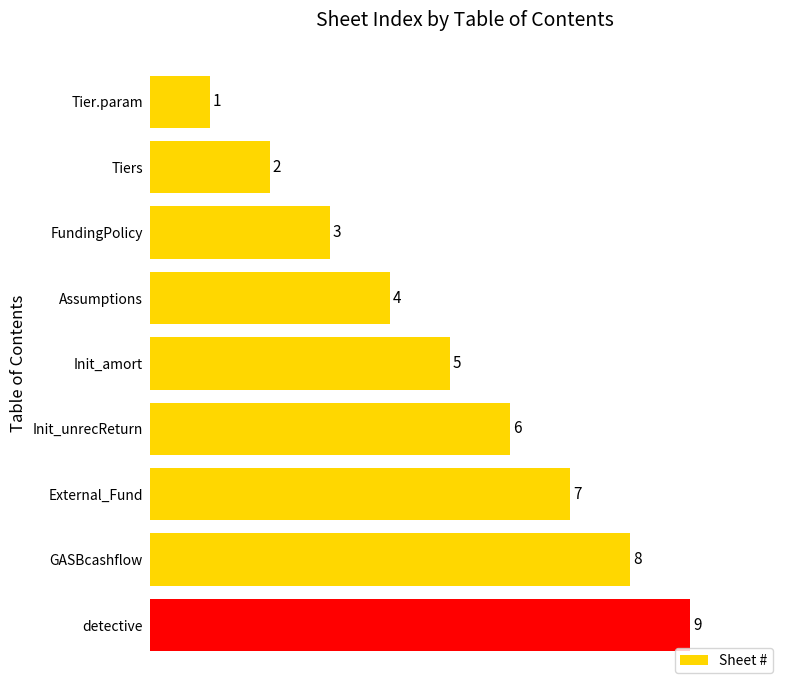

Rank the categories by value from highest to lowest.

detective, GASBcashflow, External_Fund, Init_unrecReturn, Init_amort, Assumptions, FundingPolicy, Tiers, Tier.param